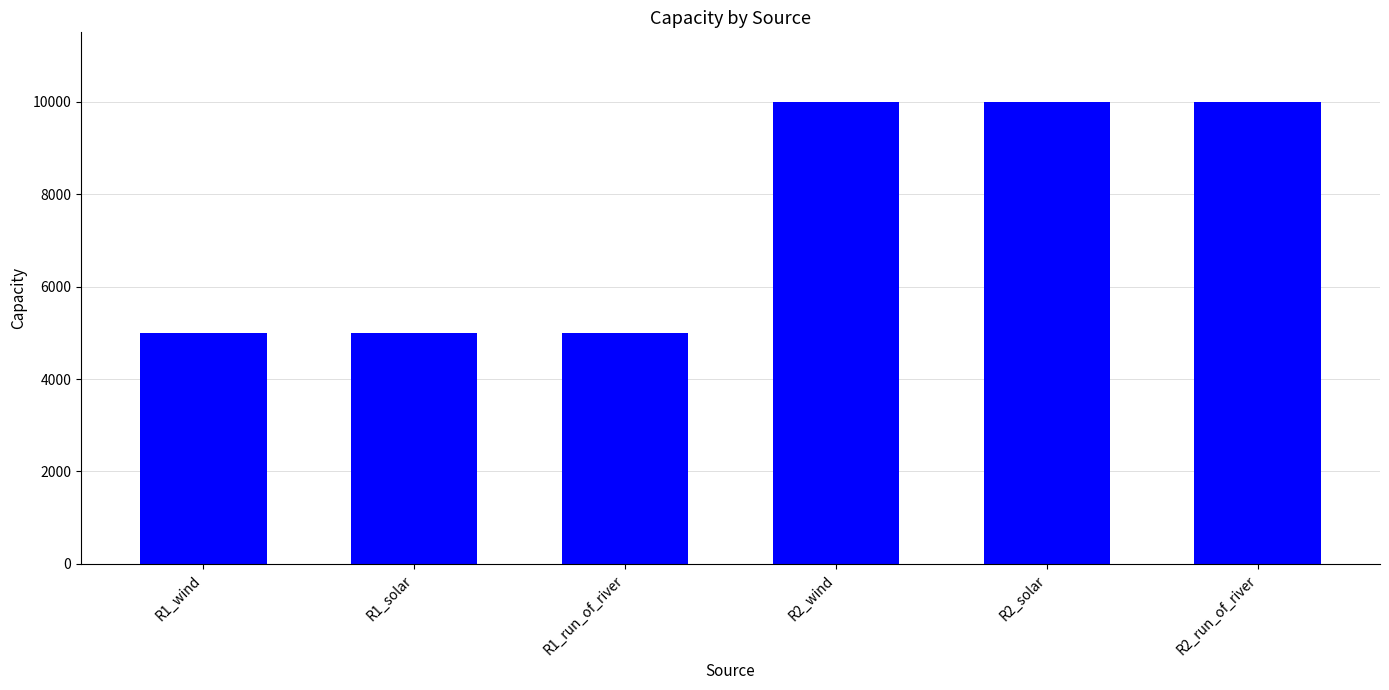

What is the minimum value shown in the chart?

5000